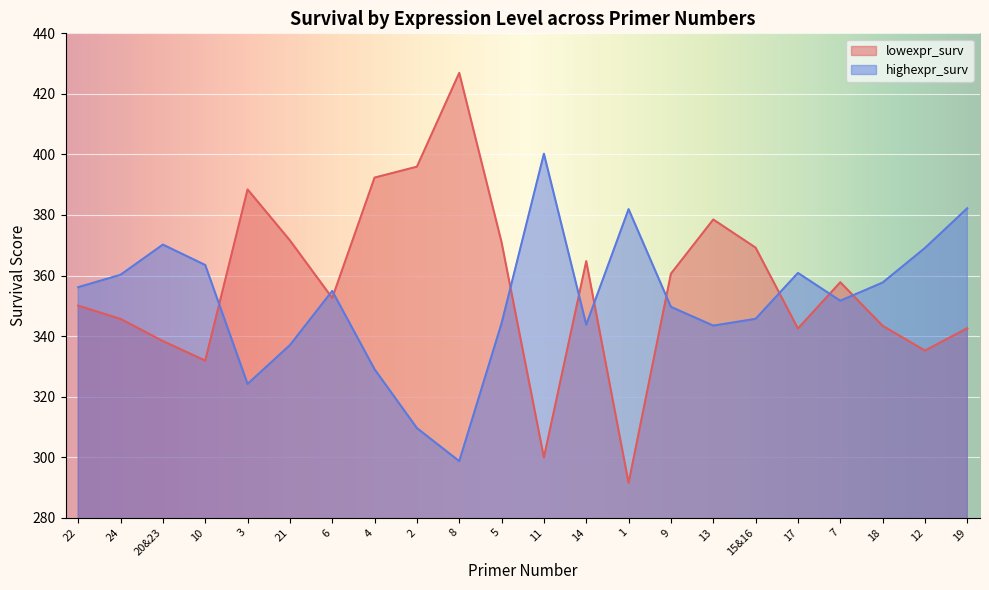

What is the label of the 16th point from the left?

13